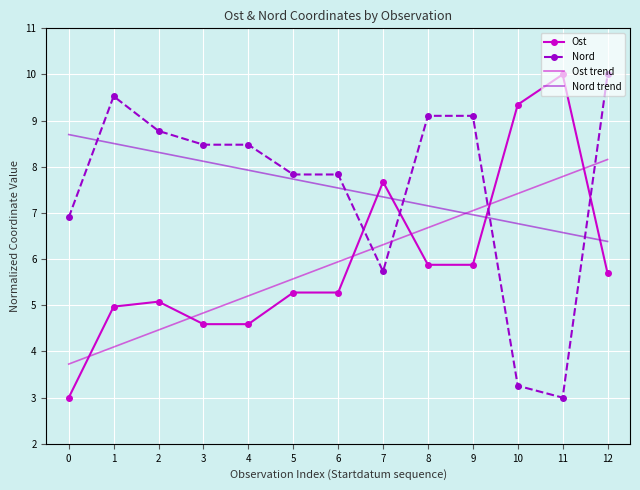

At how many categories does at least one series exceed 9?

6